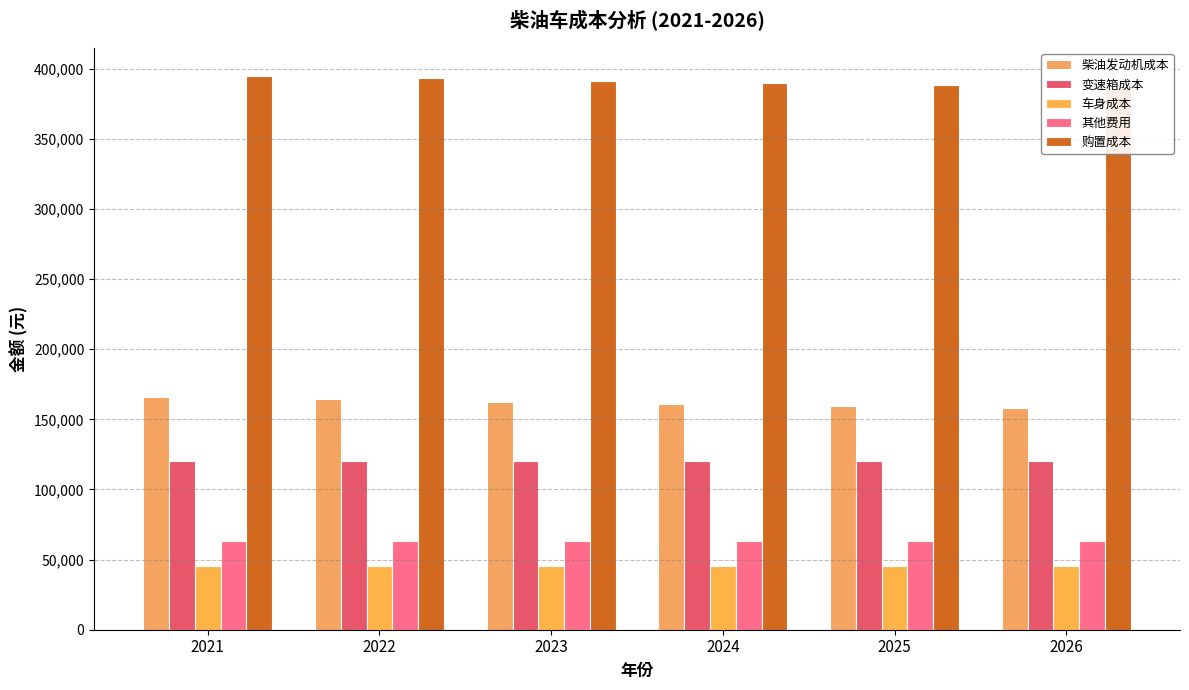

What is the minimum value for 购置成本?

386397.0